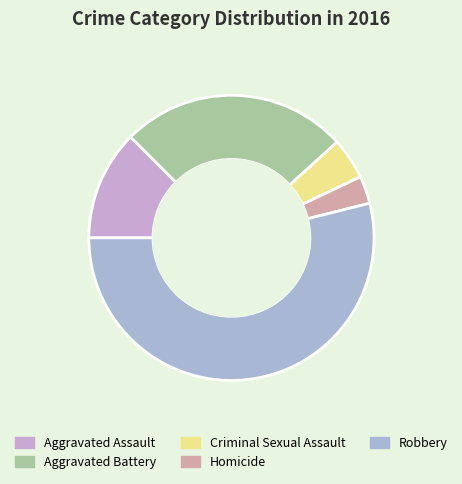

To the nearest percent, what is the combined percentage of Homicide and Aggravated Assault?

16%